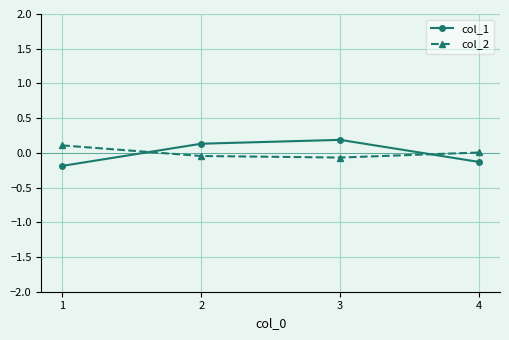

What is the value of the col_1 point at the 2nd from the left?

0.1